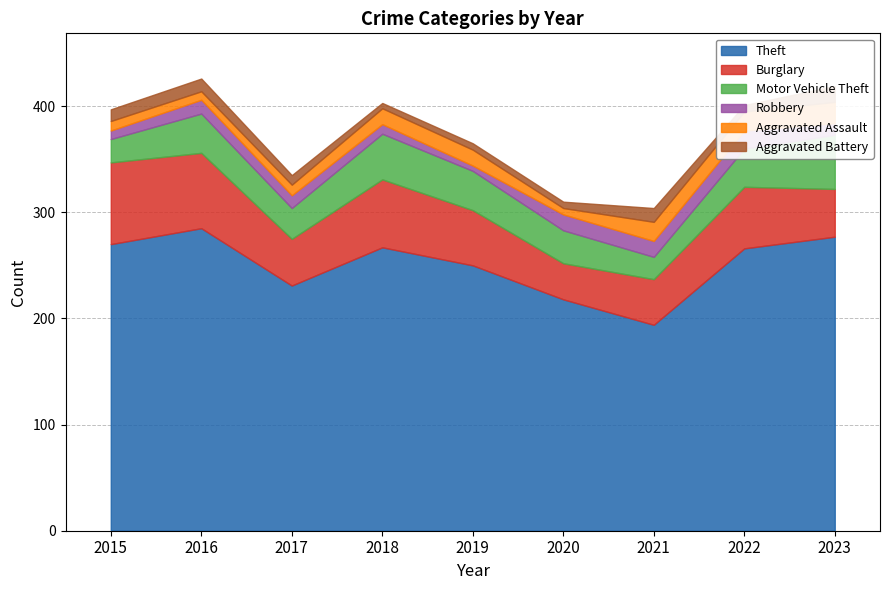

What is the maximum value for Robbery?

17